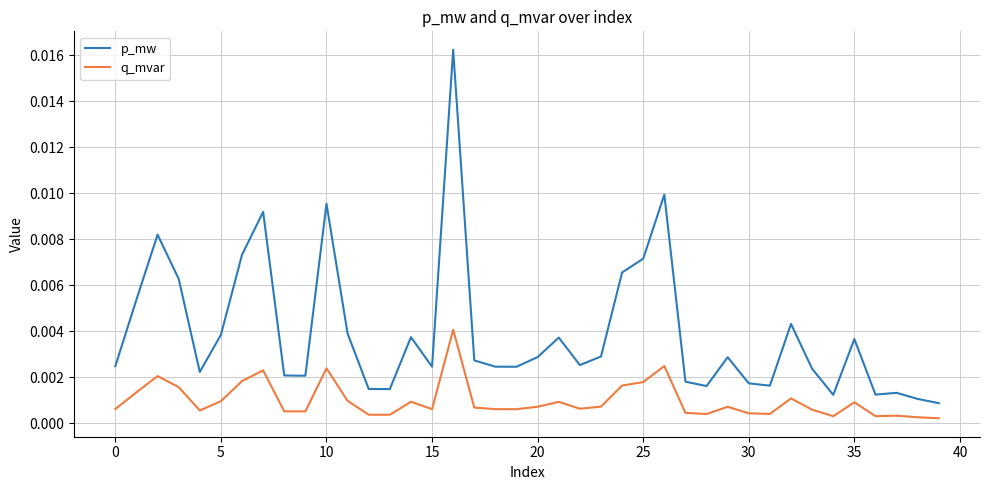

List the series in order of their overall mean, highest first.

p_mw, q_mvar